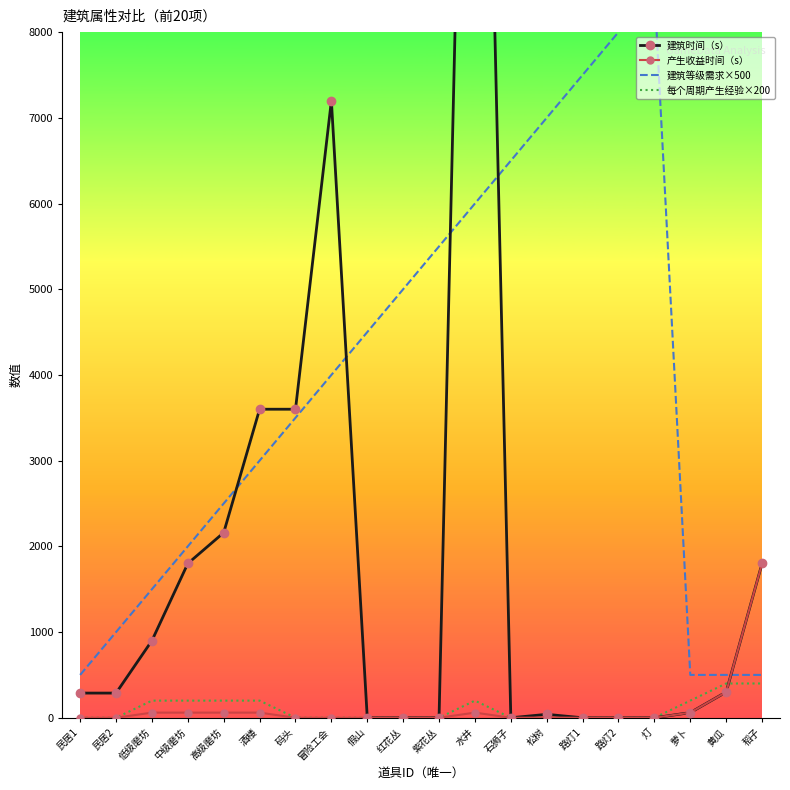

The 产生收益时间（s） series shows 300 at 黄瓜. True or false?

True